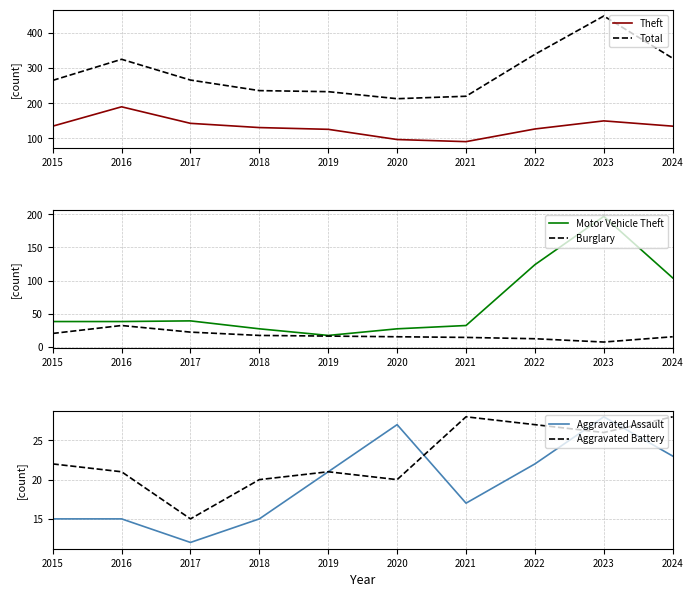

What is the average value of the Theft series?

132